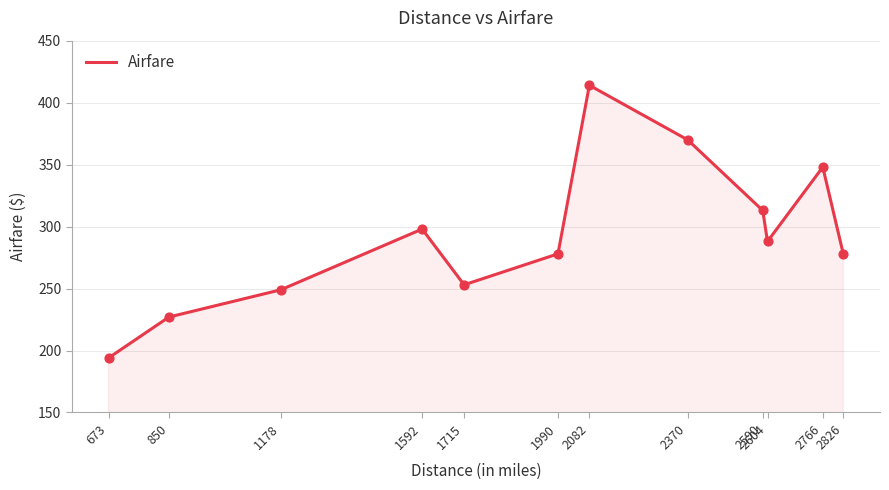

Between 1990 and 673, which is larger?

1990